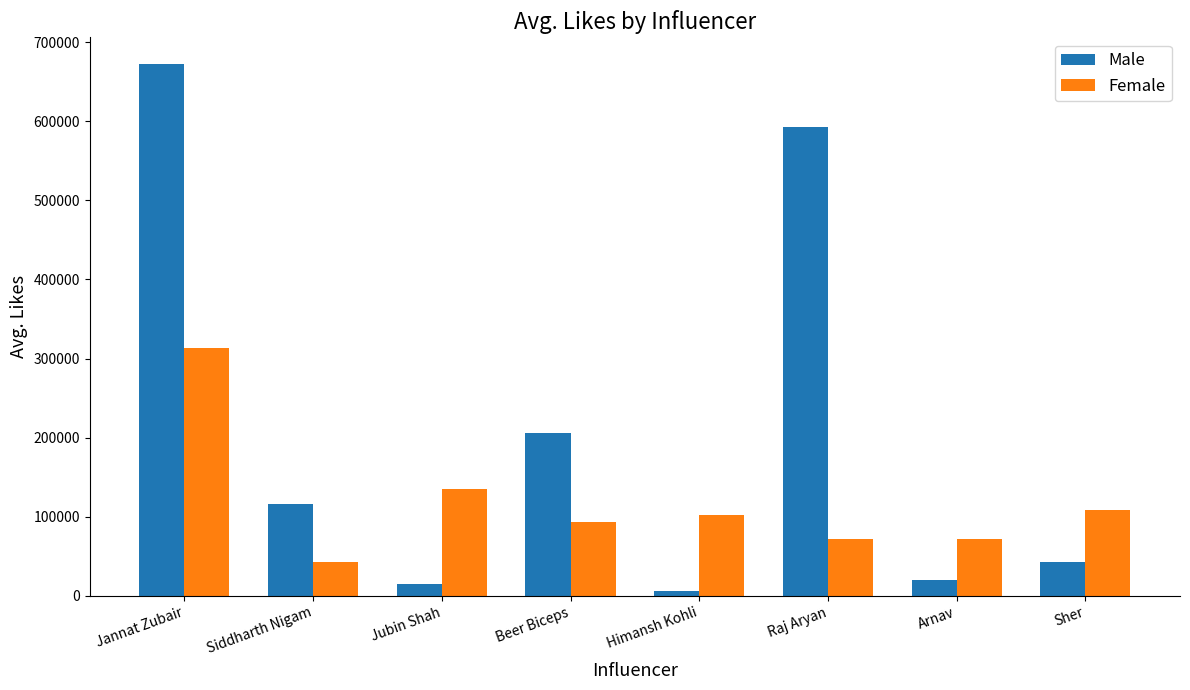

What is the approximate value of Male at Jubin Shah, to the nearest 50?

14600